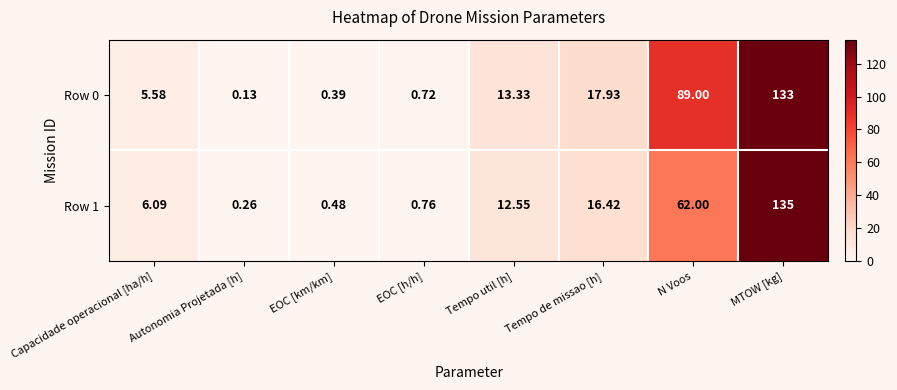

At which category does the chart reach its peak across all series?

MTOW [kg]